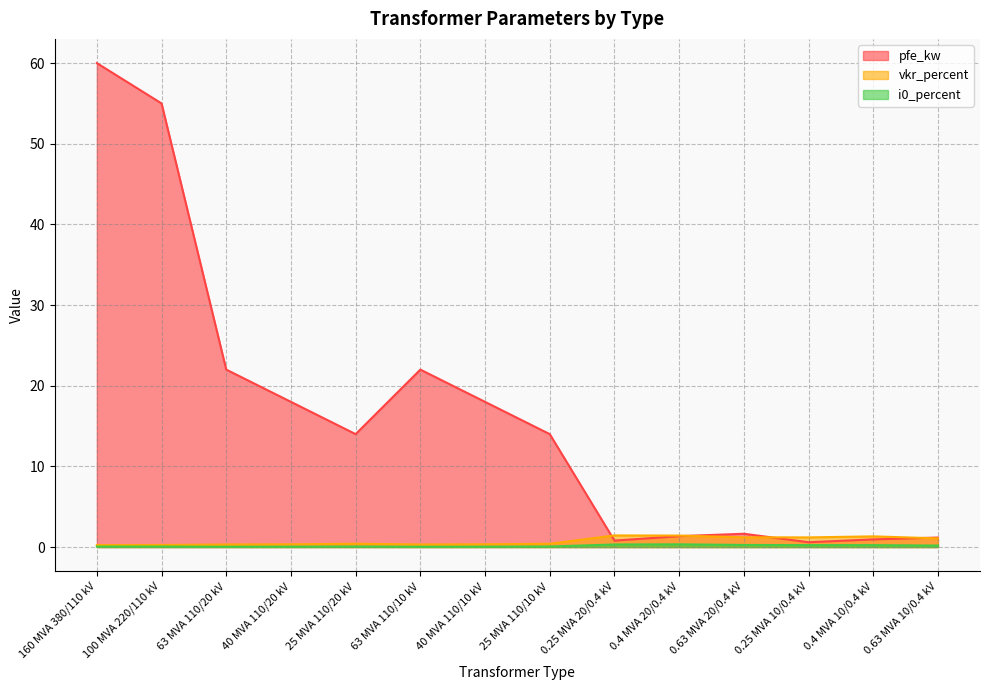

What are all the series names shown in the legend?

pfe_kw, vkr_percent, i0_percent